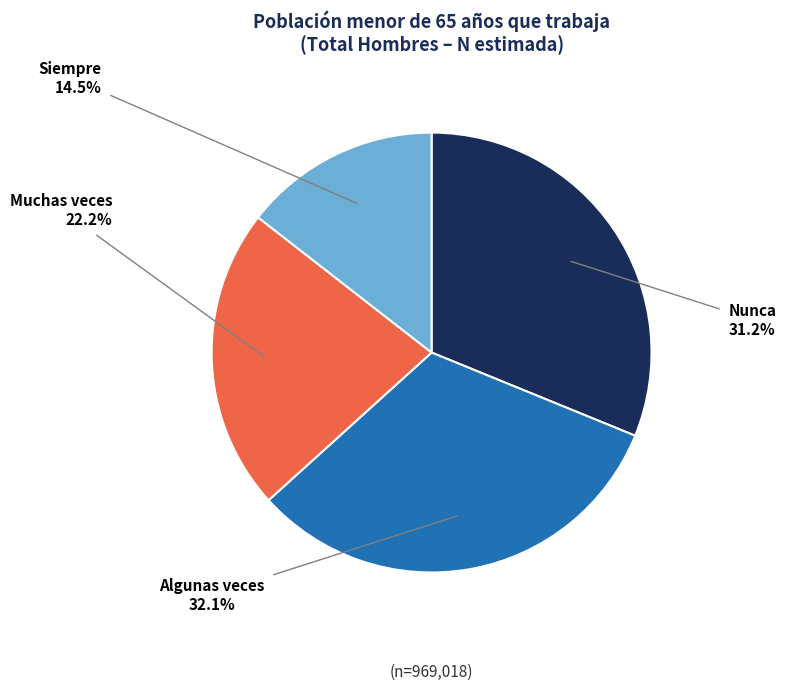

Combined, do Algunas veces and Siempre account for over 50%?

No